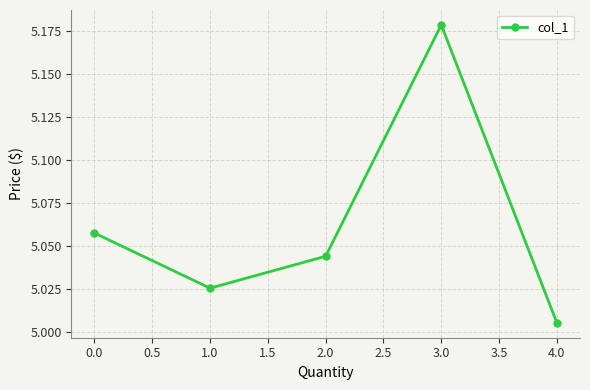

Count the number of data series in this chart.

1